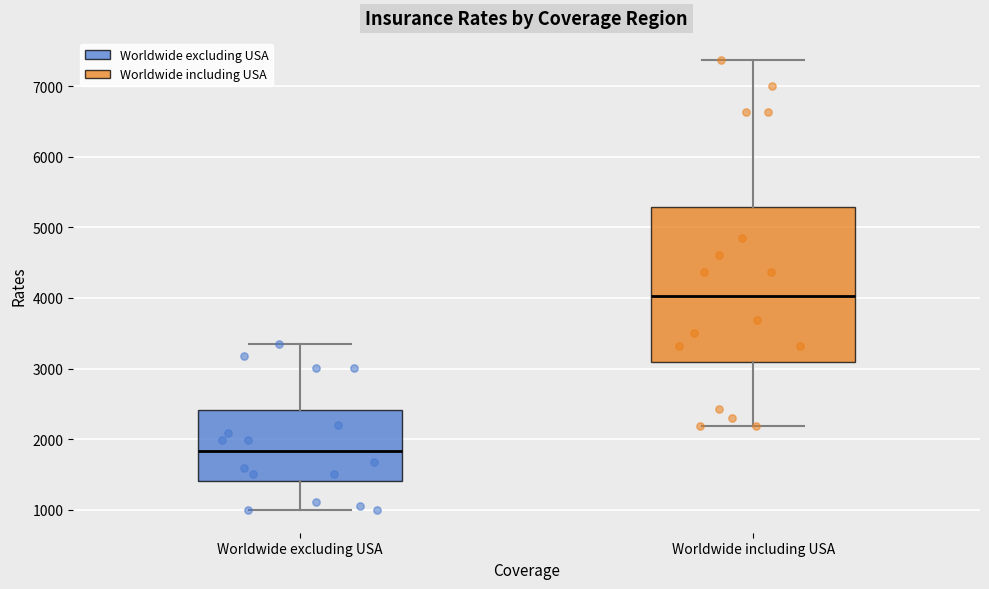

Comparing the boxes themselves (not the whiskers), which one is the tallest?

Worldwide including USA